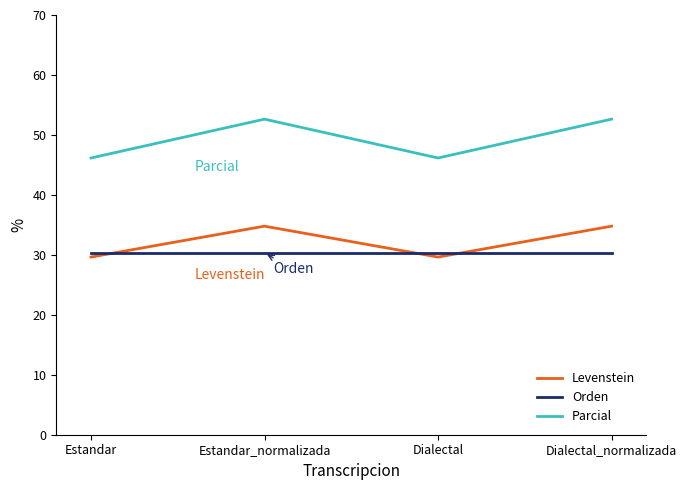

How many series are shown in this chart?

3